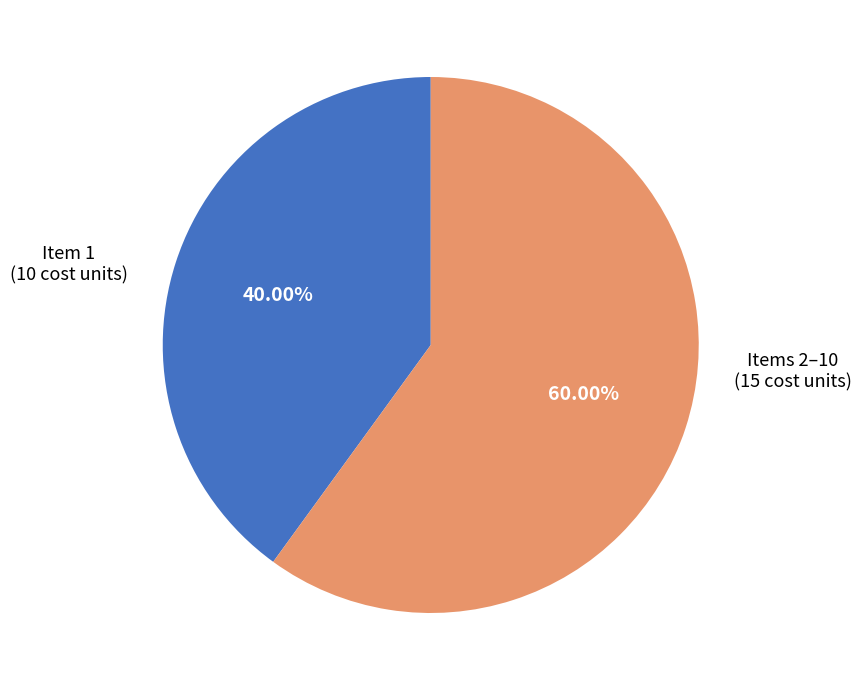

Does any single category account for the majority?

Yes